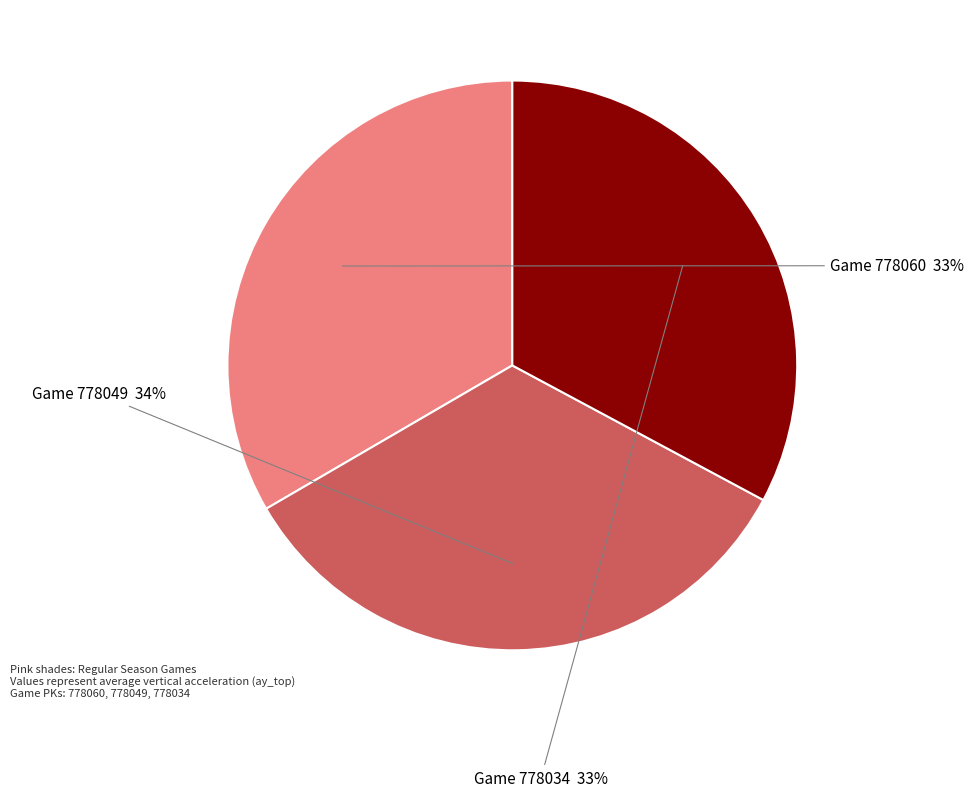

To the nearest percent, what is the difference between the largest and smallest slice percentages?

1%